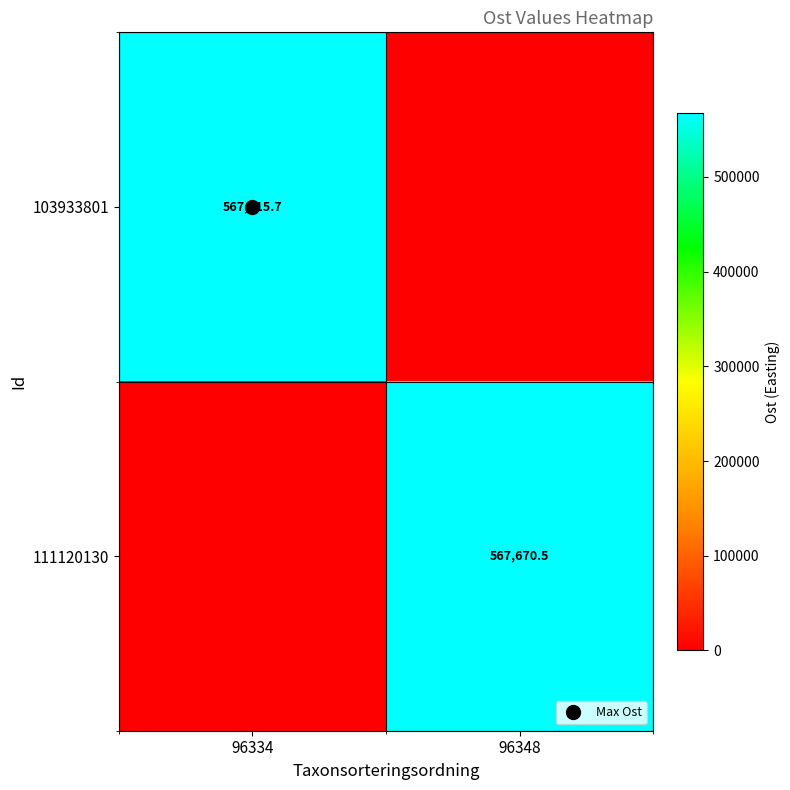

How many data points in 103933801 are above 567915?

1